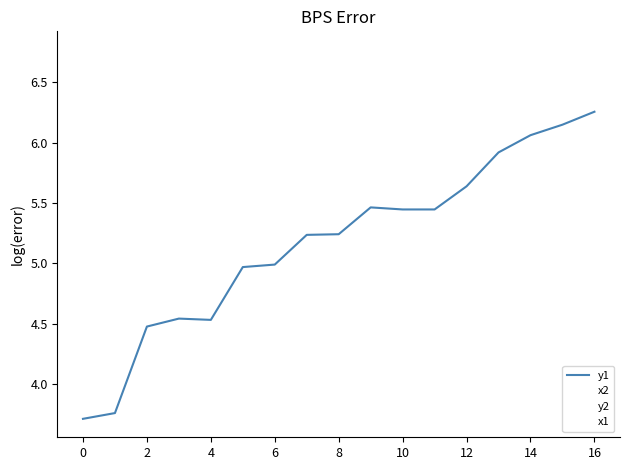

Does the chart display data point markers on the line(s)?

No